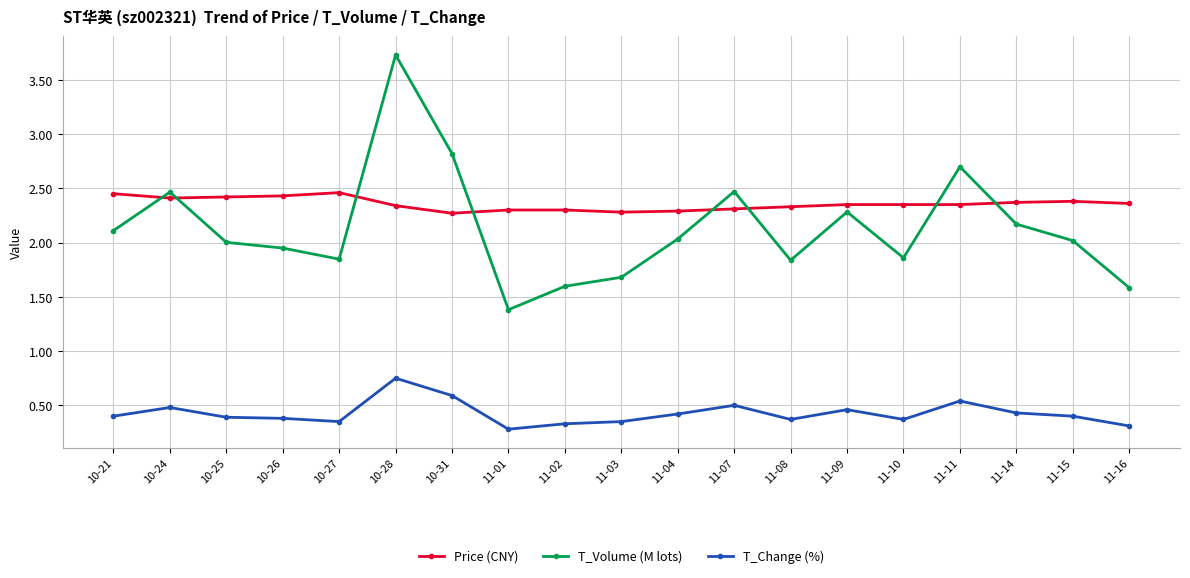

Which label corresponds to the largest value in the chart?

10-28